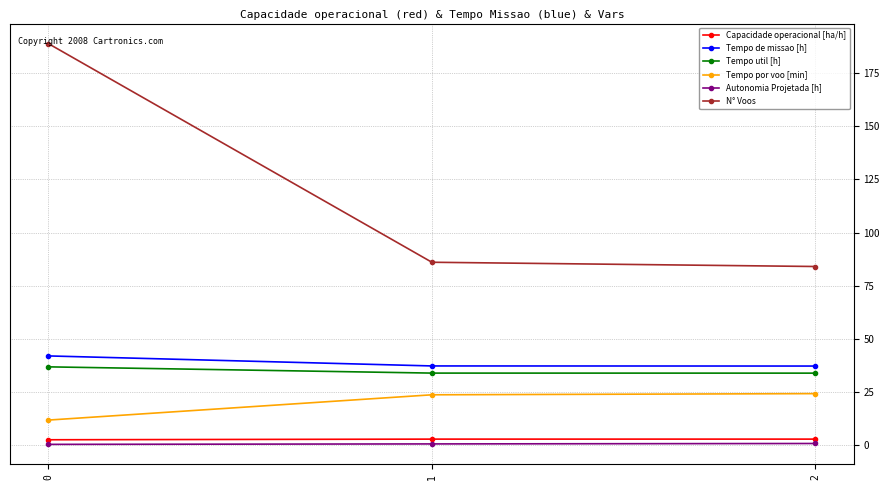

How many data points does each series have?

3